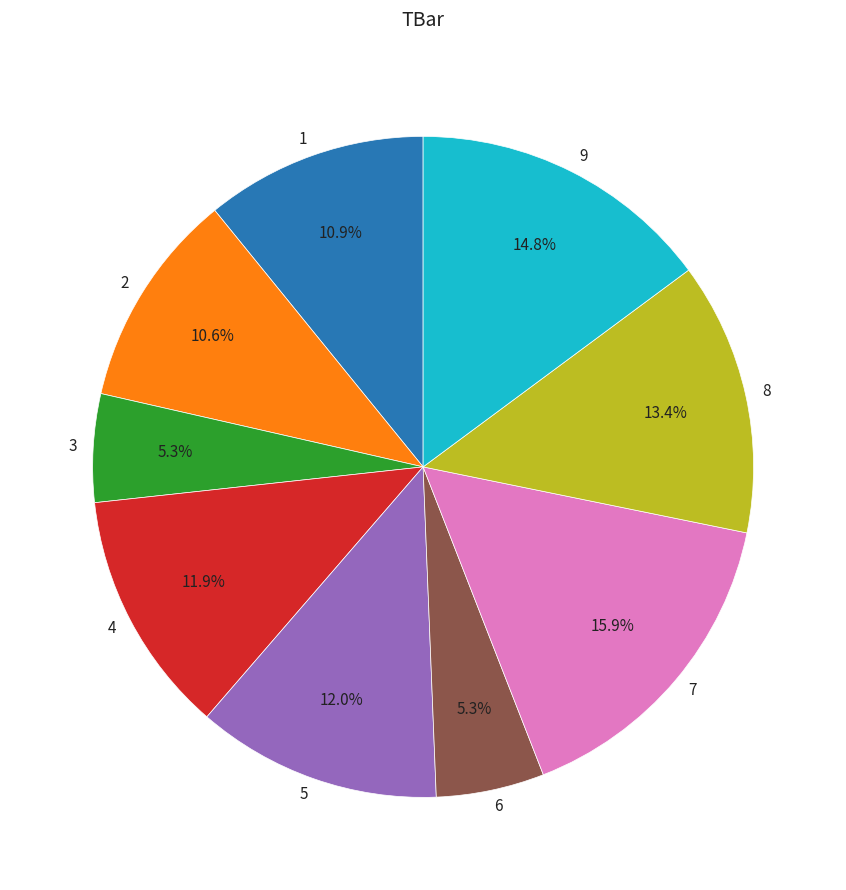

What is the ratio of the value at 9 to the value at 4?

1.2